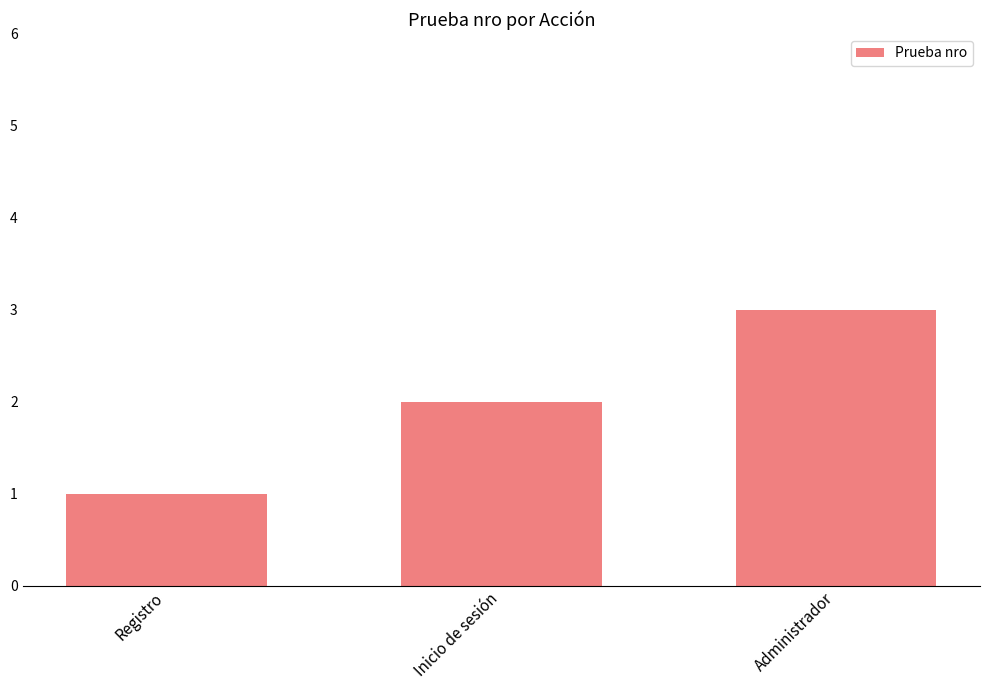

What is the value of the 2nd bar from the left?

2